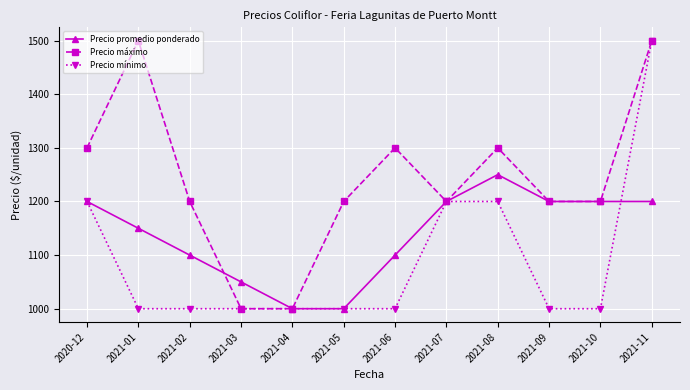

Does the chart display data point markers on the line(s)?

Yes